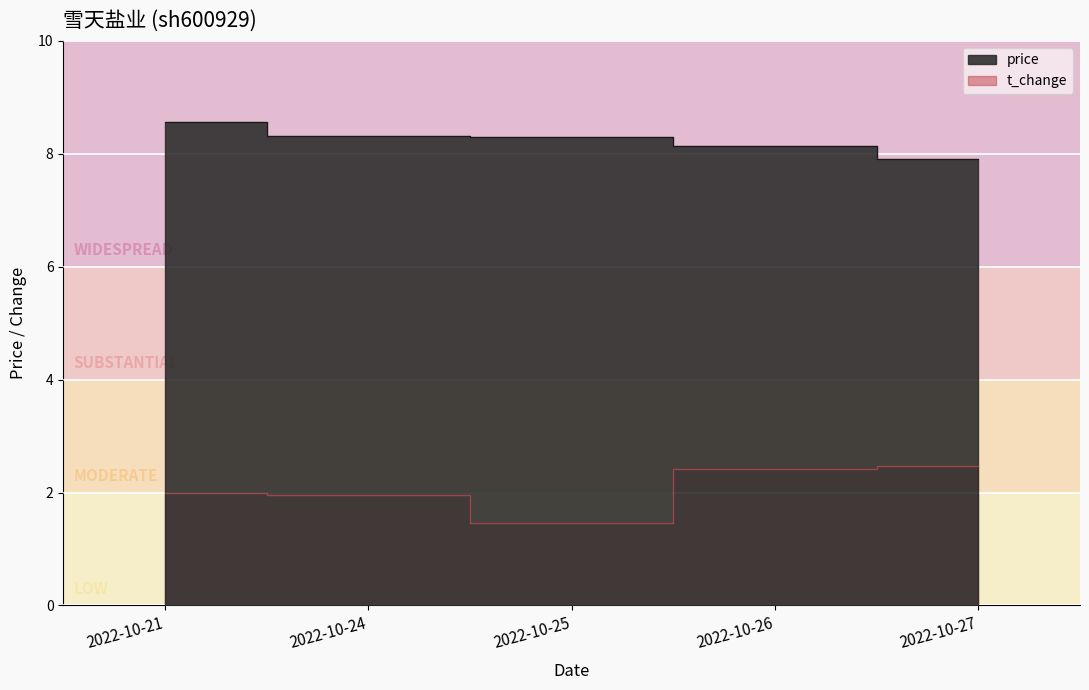

At which label does price first exceed 8?

2022-10-21